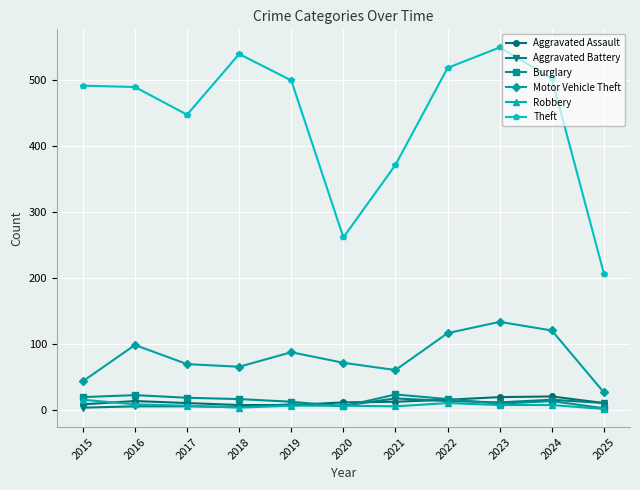

True or false: Aggravated Assault has more than 0 points higher than both neighbors.

True